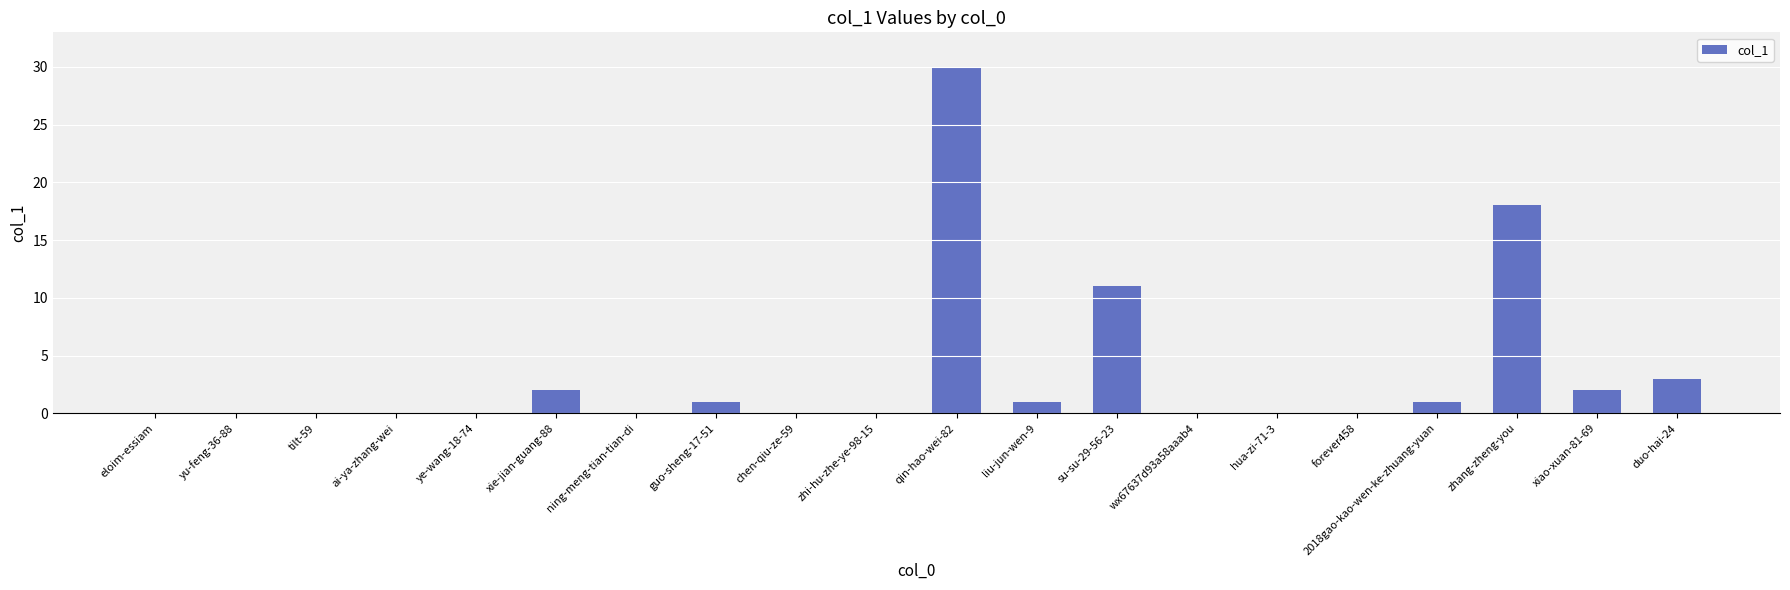

At which category does the chart reach its peak across all series?

qin-hao-wei-82